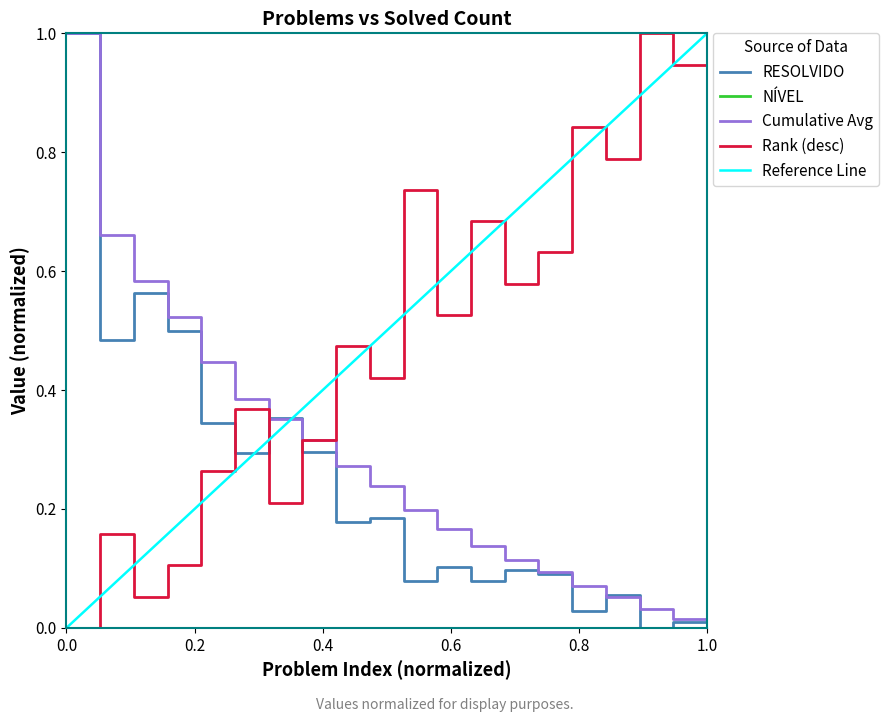

What is the highest value of the Rank (desc) series?

1.0